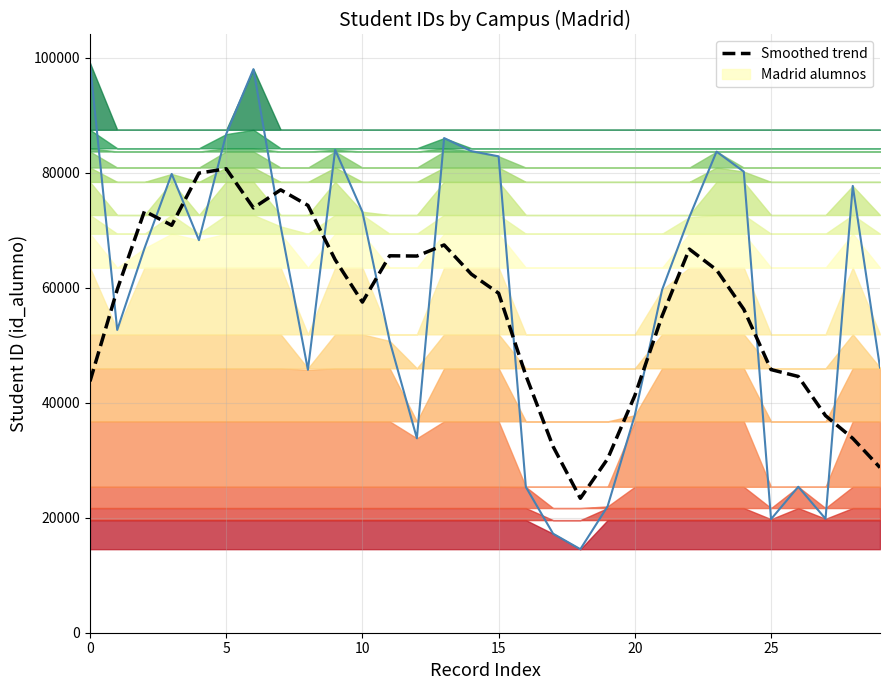

Where is Madrid alumnos (line) nearest to the value 56801?

21